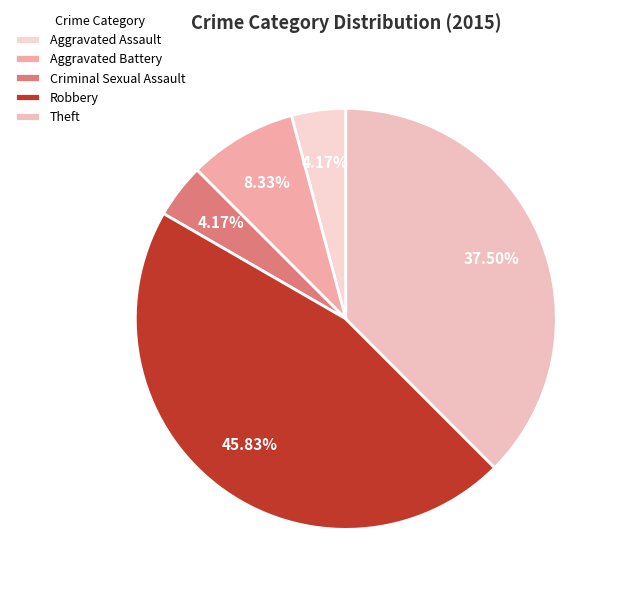

Which slice is the largest?

Robbery